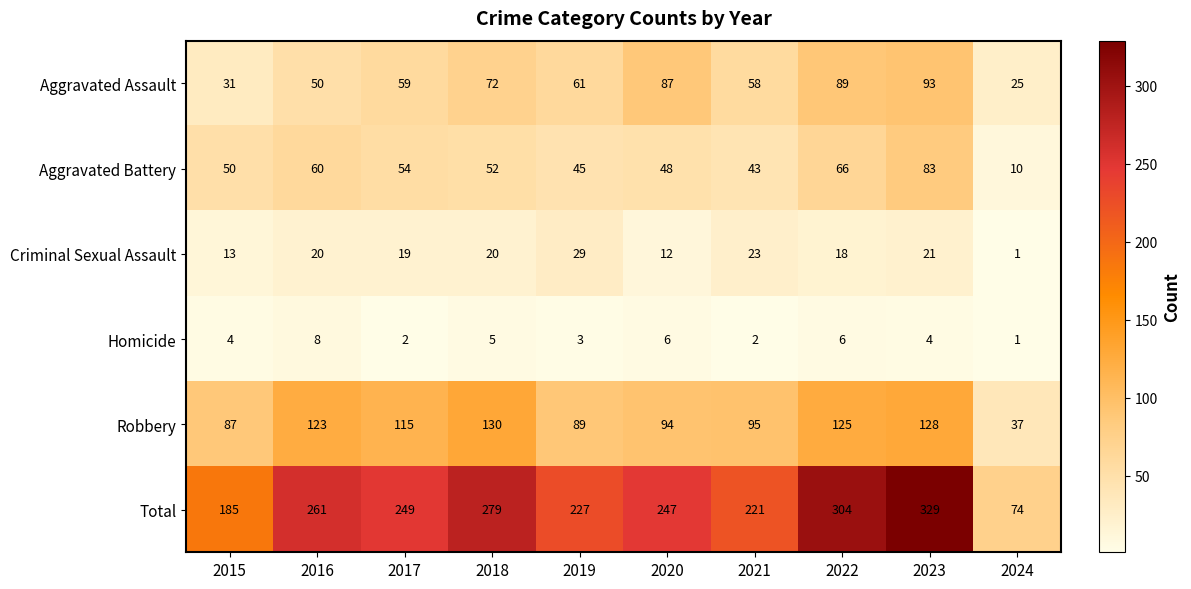

The Criminal Sexual Assault series shows 13 at 2015. True or false?

True